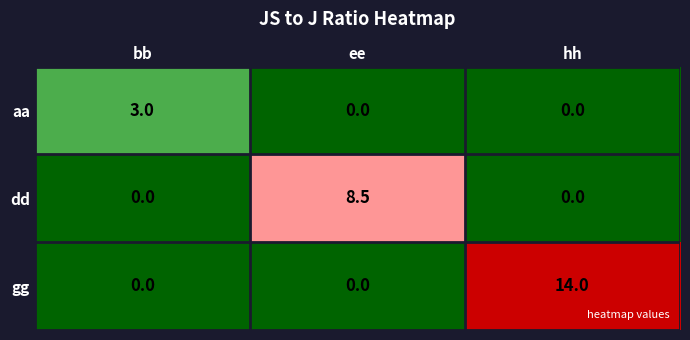

Rank the series by their maximum value, from highest to lowest.

gg, dd, aa